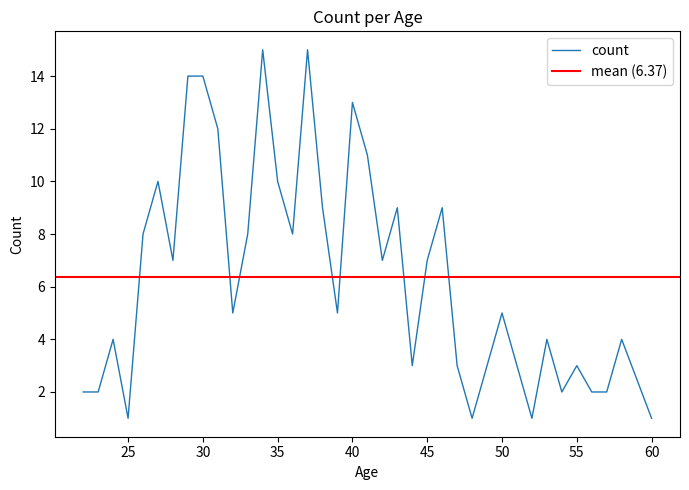

What is the difference between the values at 39 and 31?

7